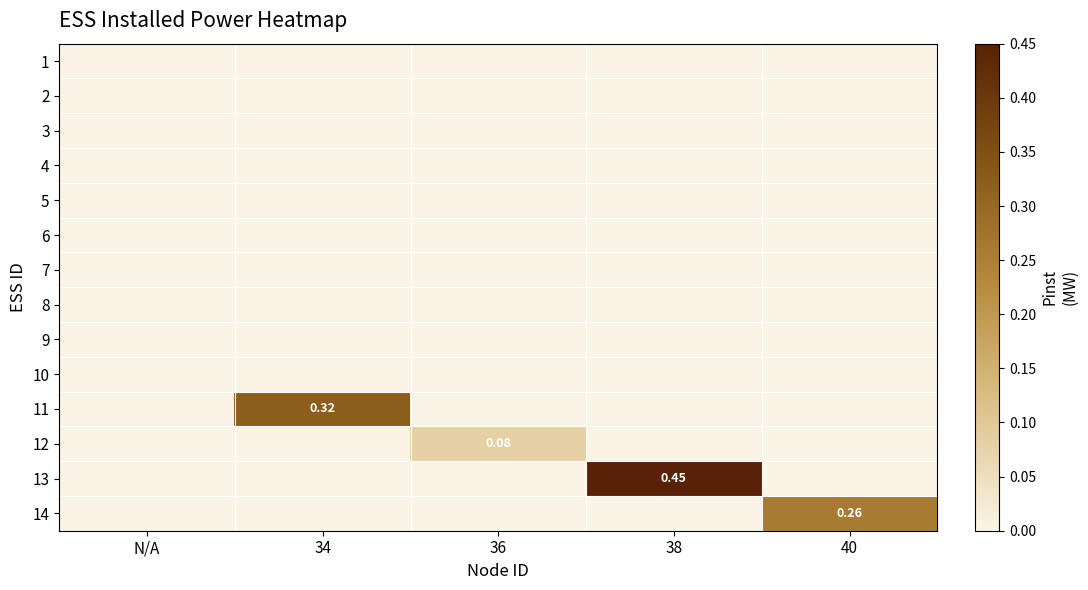

At which category is the sum across all series the highest?

38